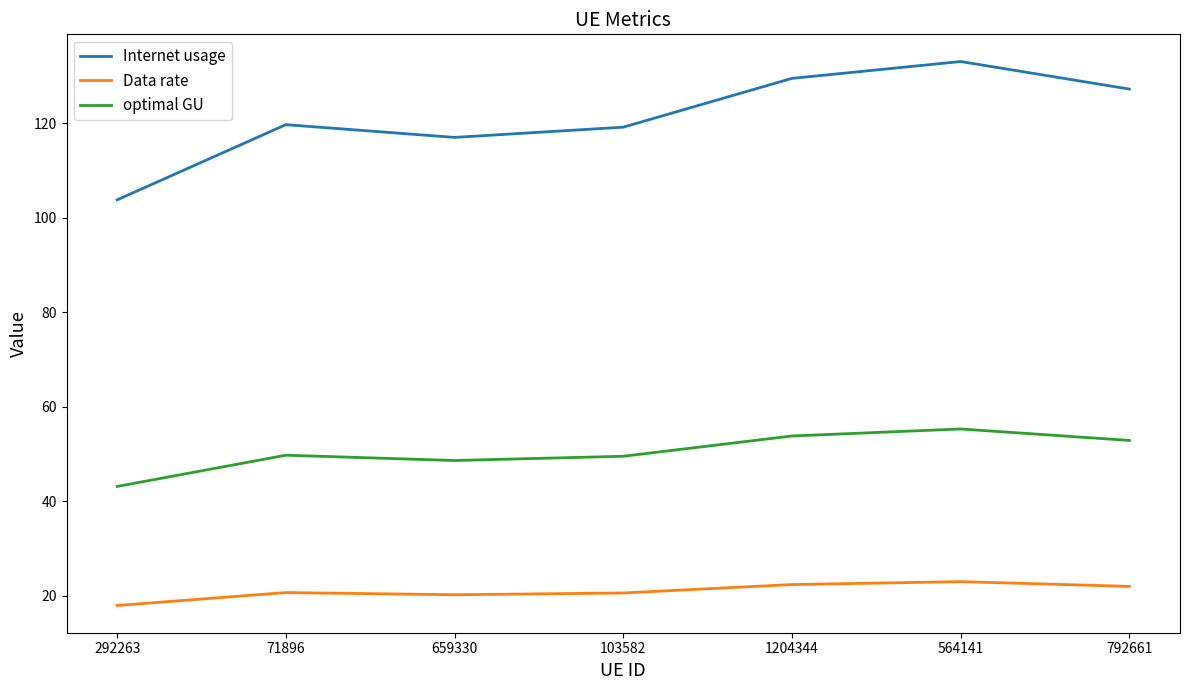

What is the spread (max minus min) of values at 292263?

85.9